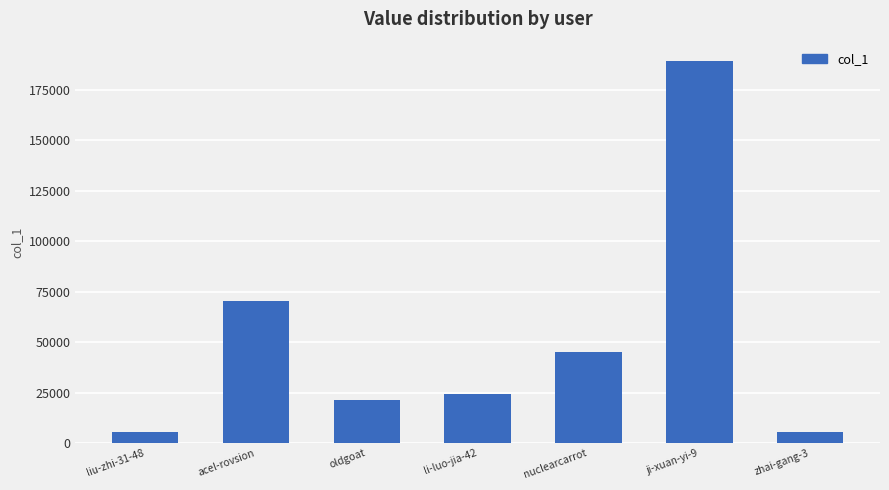

What is the difference between the values at zhai-gang-3 and liu-zhi-31-48?

22